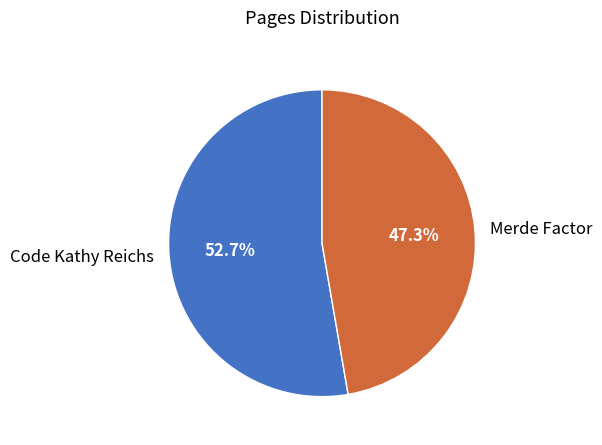

Is it true that Merde Factor is 47% of the pie?

True